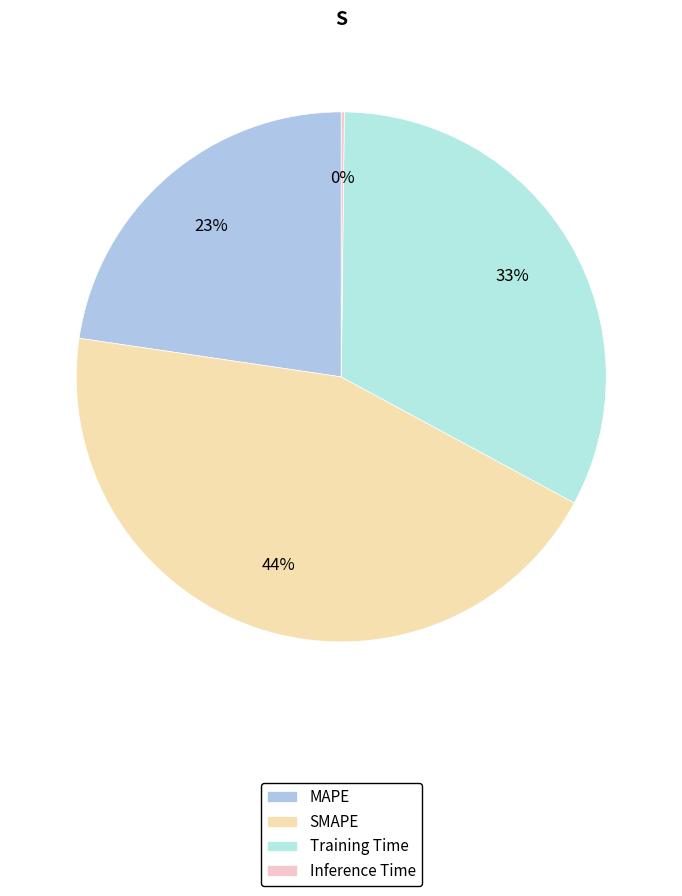

Does SMAPE represent more than half of the total?

No